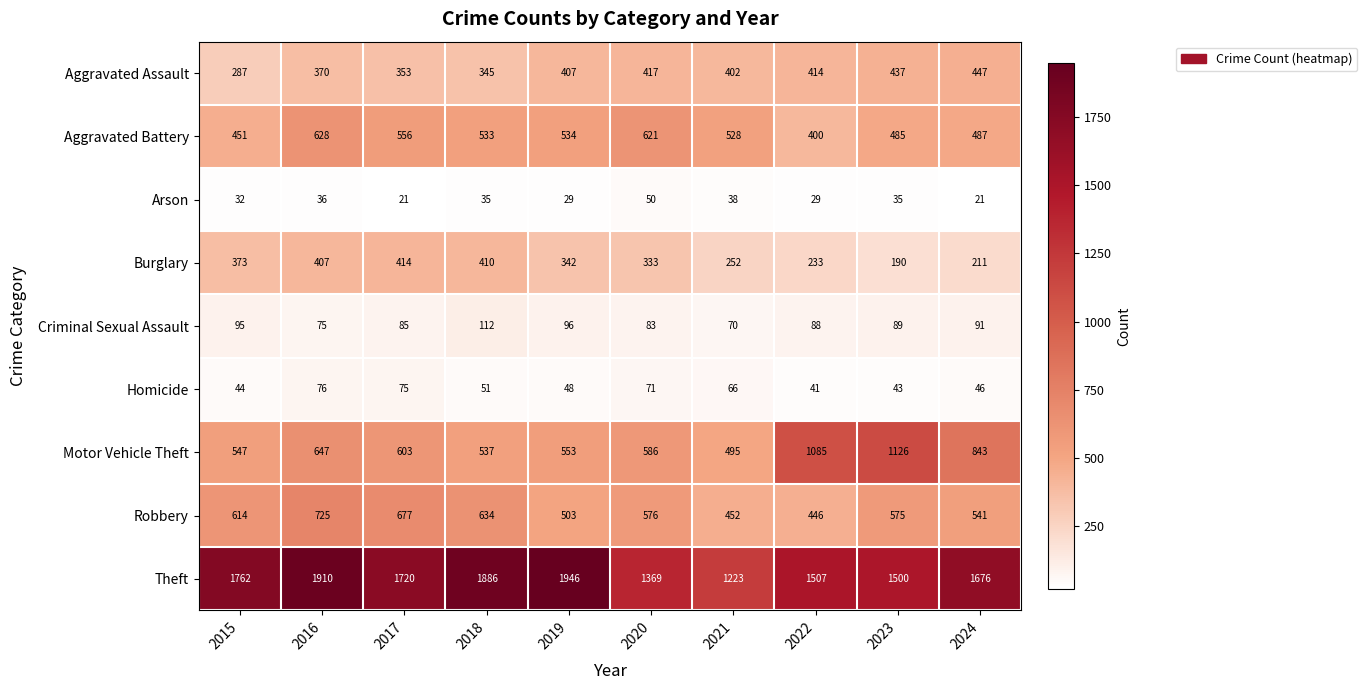

At how many categories does at least one series exceed 1478?

8